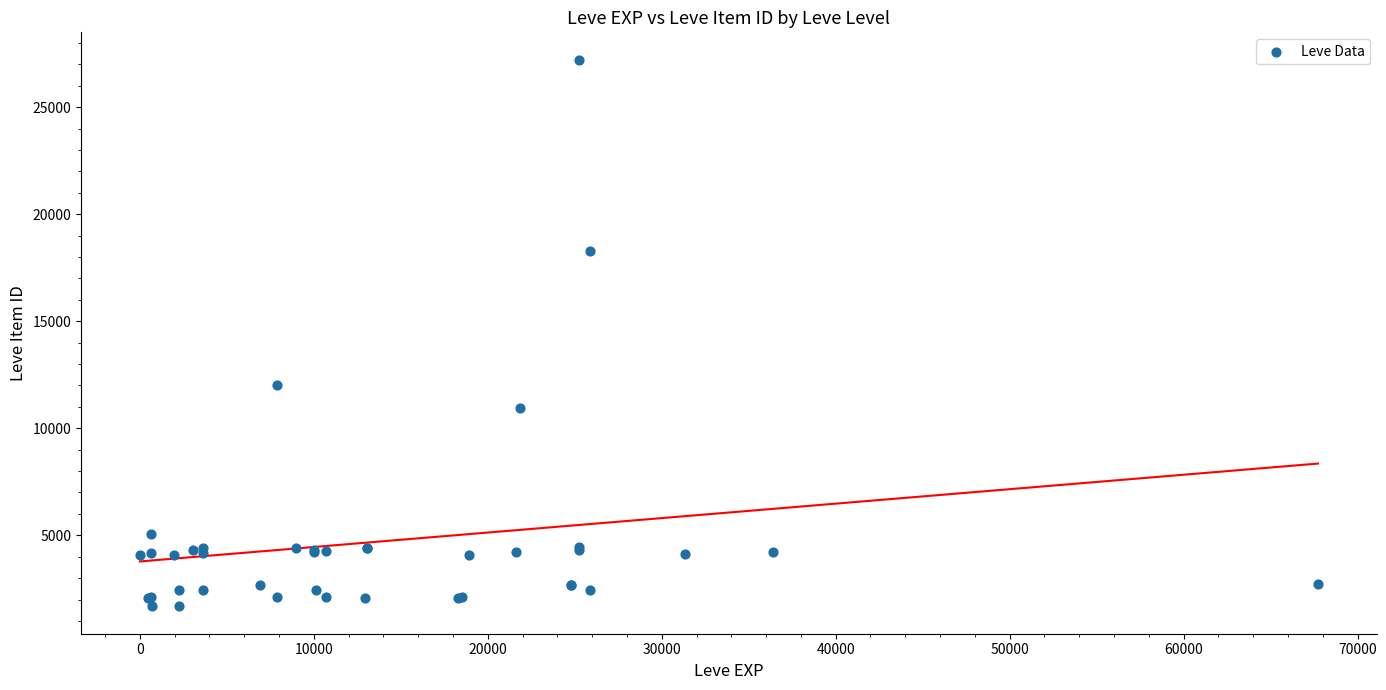

What Y value in the scatter plot is closest to 14448?

12018